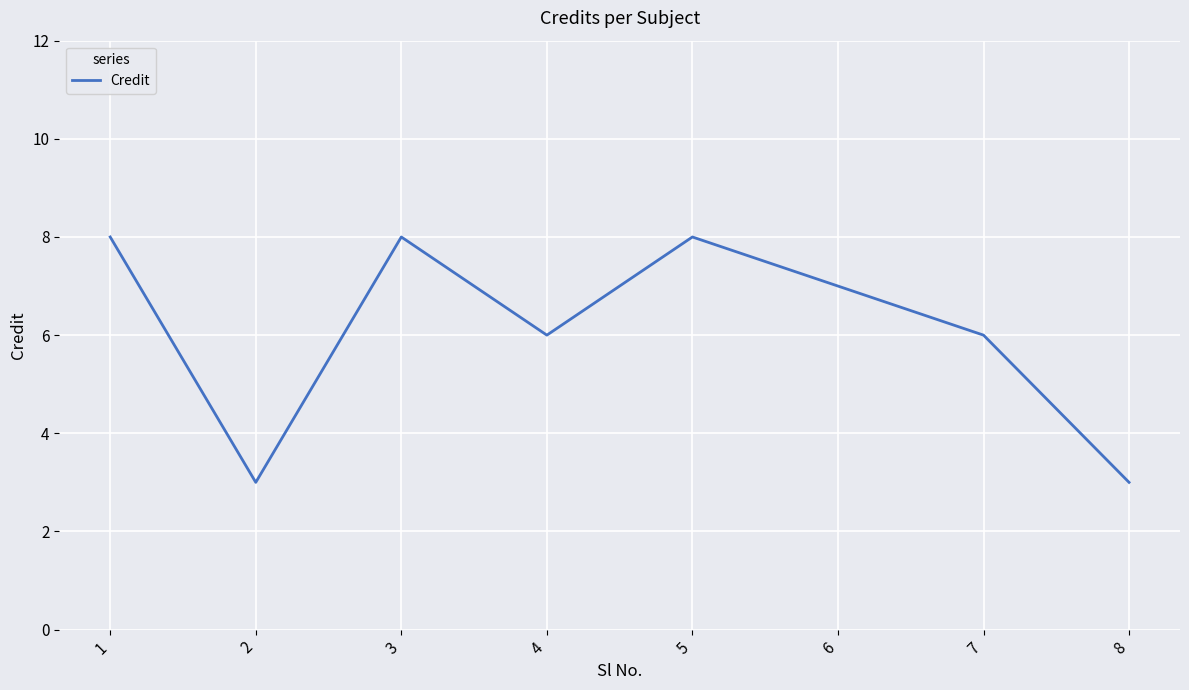

What is the minimum value shown in the chart?

3